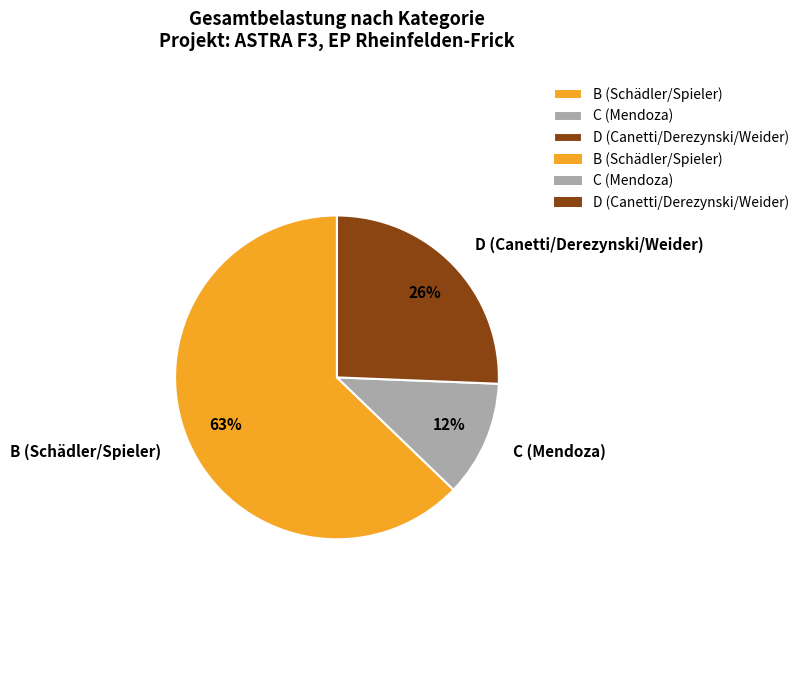

To the nearest percent, what percentage of the pie is C (Mendoza)?

12%